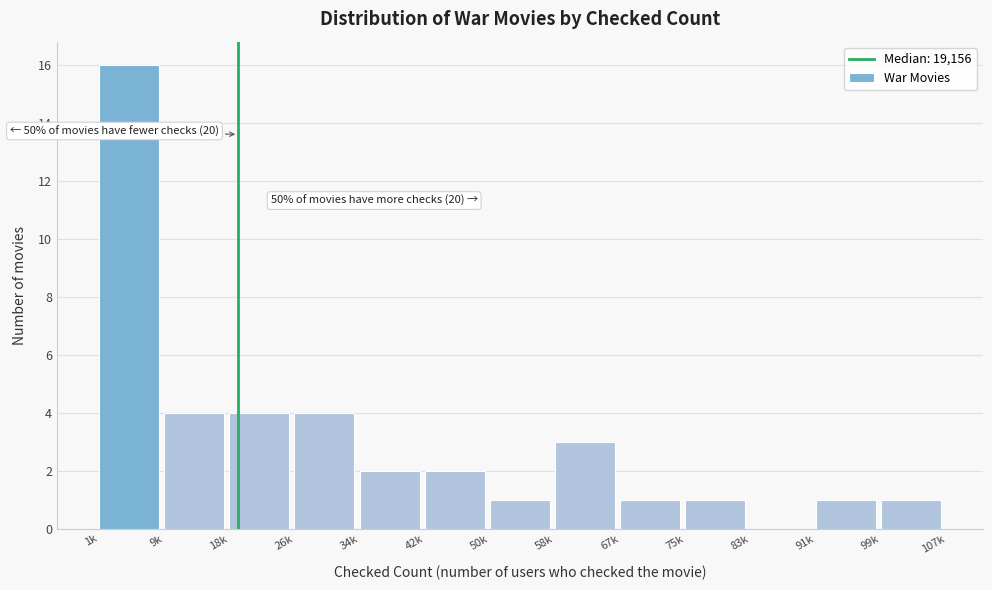

Reading left to right, transcribe all the data shown in this chart.

1k=16	9k=4	18k=4	26k=4	34k=2	42k=2	50k=1	58k=3	67k=1	75k=1	83k=0	91k=1	99k=1